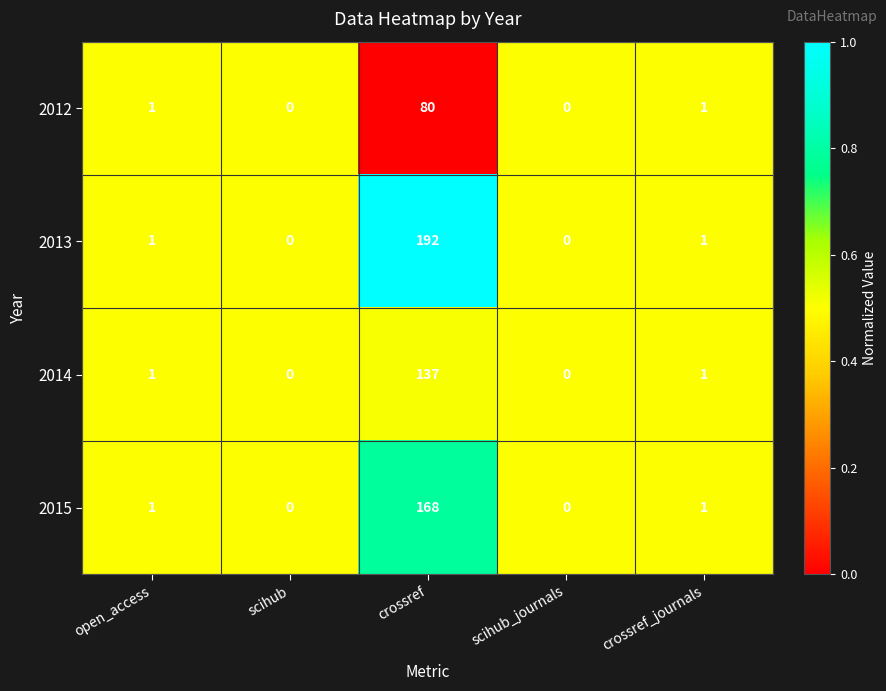

What is the spread (max minus min) of values at crossref?

112